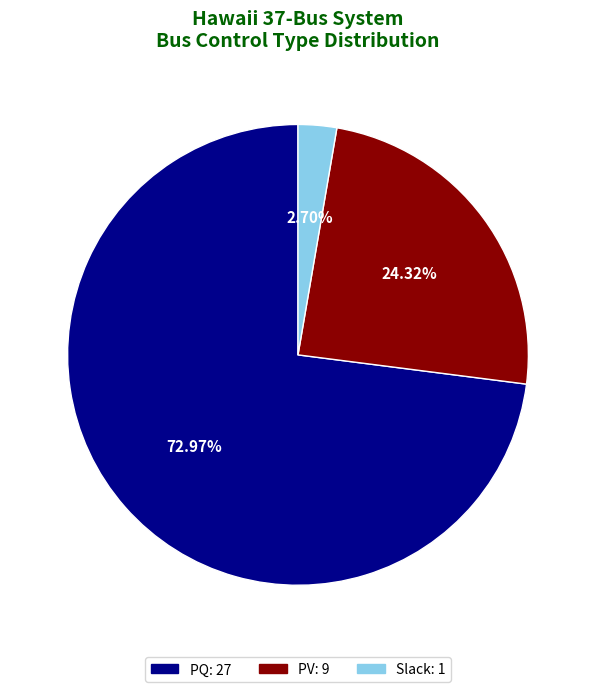

Does any single category account for the majority?

Yes